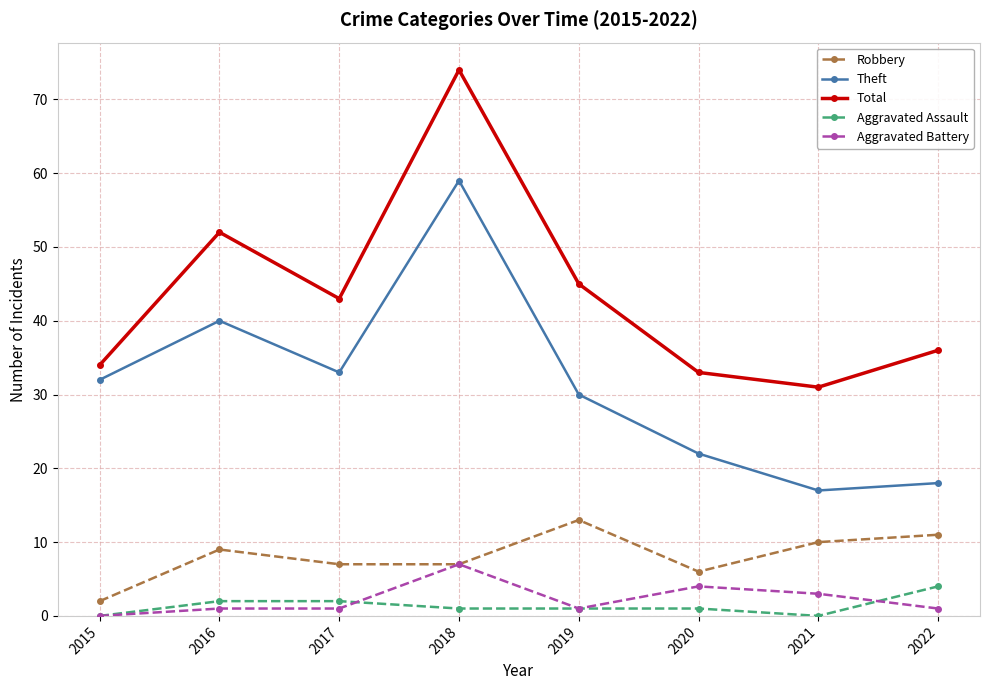

At 2016, list the series in order from smallest to largest.

Aggravated Battery, Aggravated Assault, Robbery, Theft, Total